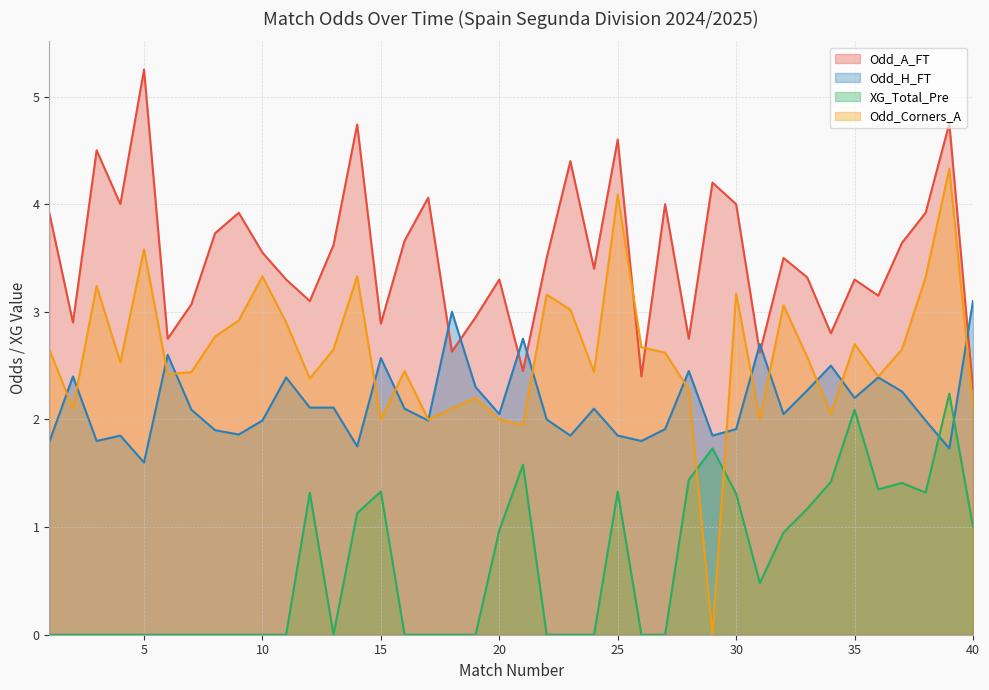

How many intersections are there between Odd_A_FT and Odd_Corners_A?

2